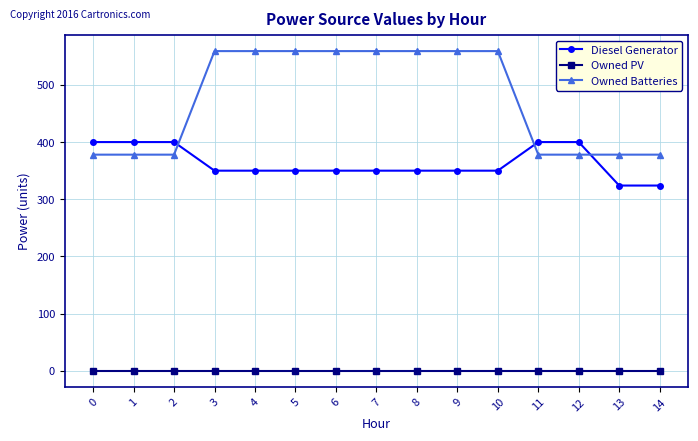

The Diesel Generator series shows 457 at 14. True or false?

False